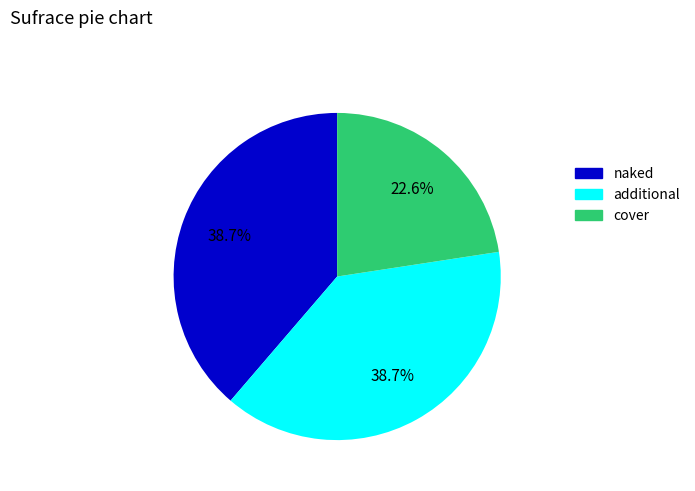

Is there a majority slice in this chart?

No